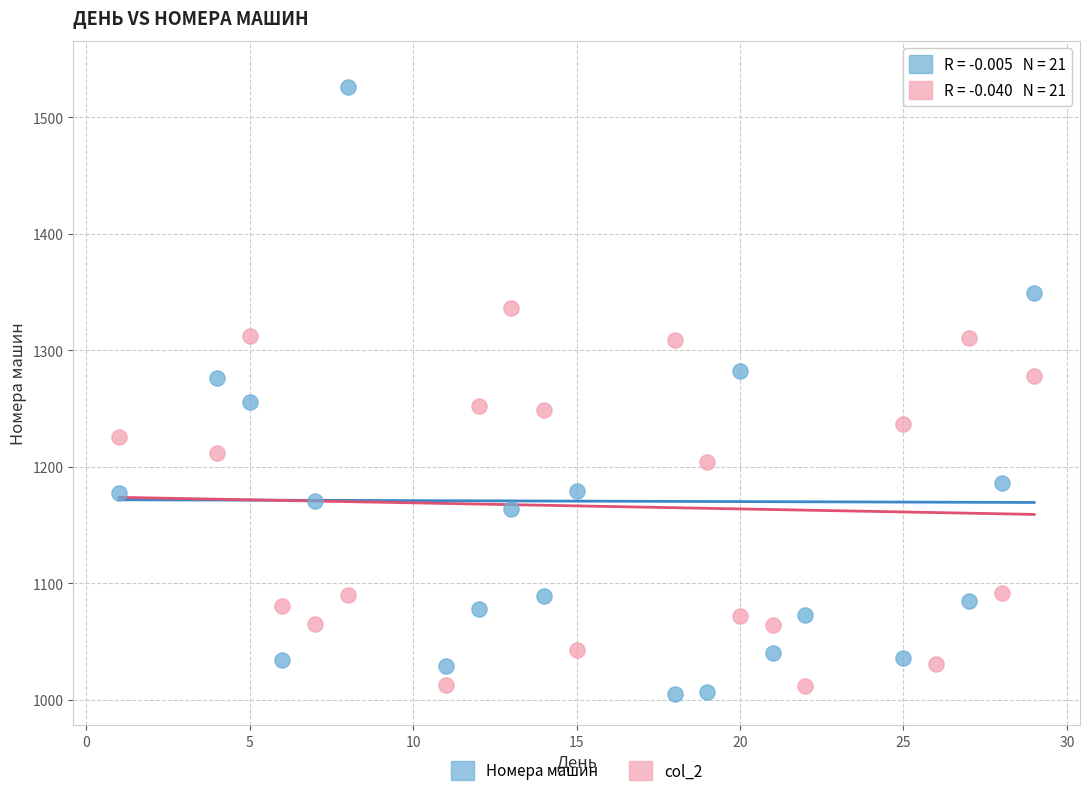

What are all the series names shown in the legend?

Номера машин, col_2